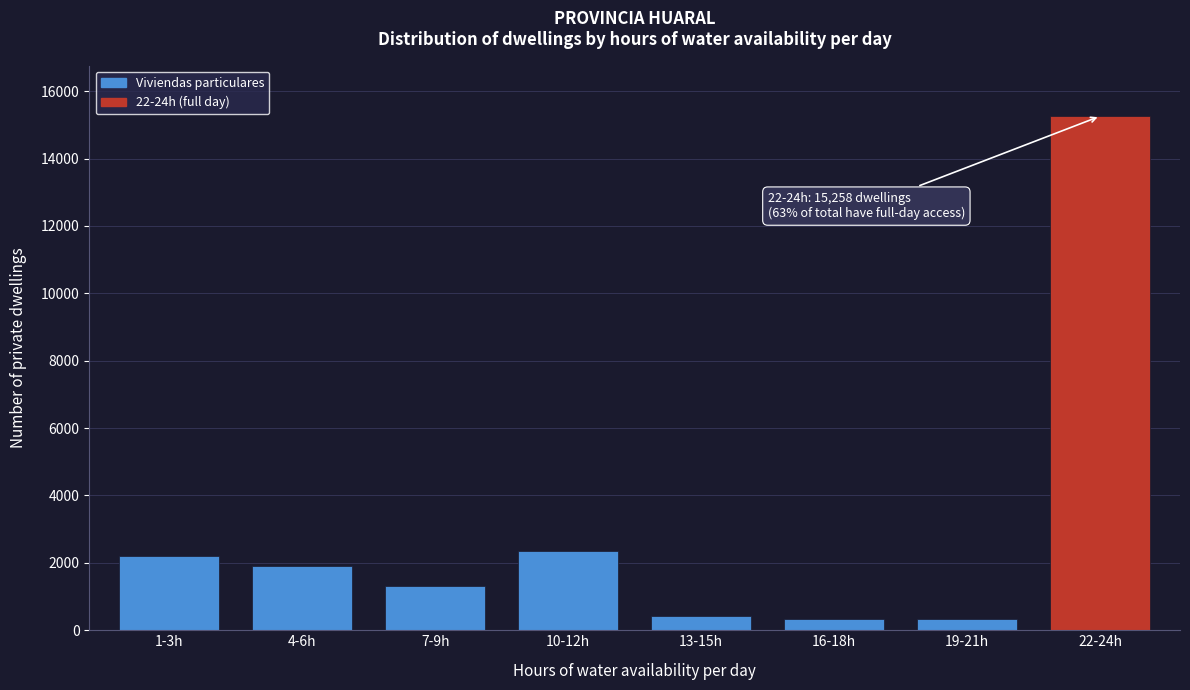

What is the change in value from 4-6h to 10-12h?

+437